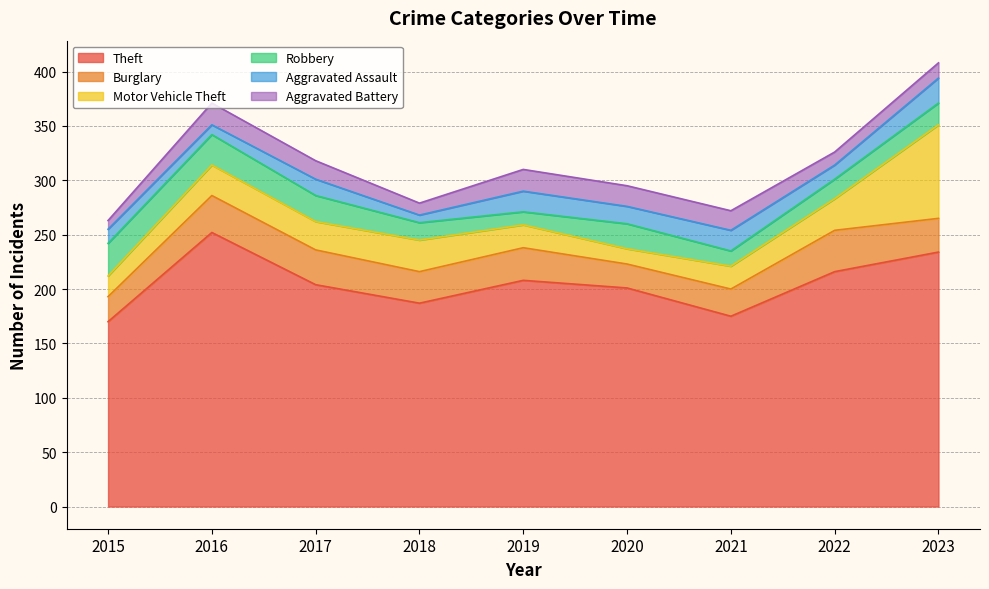

True or false: Aggravated Battery and Theft cross at least once.

False